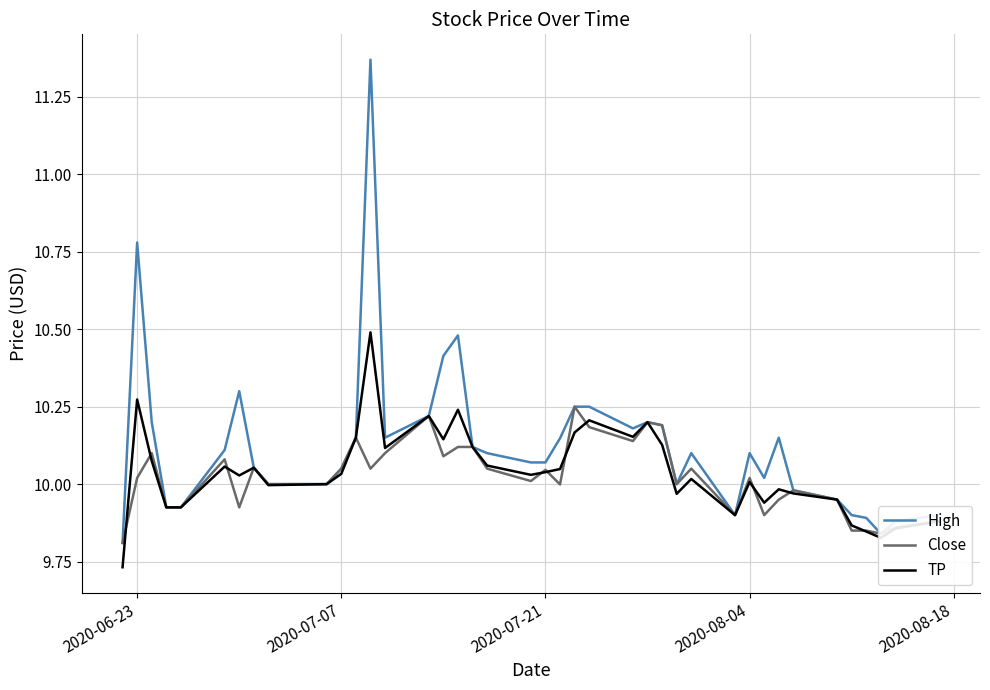

Which series has the largest range (max minus min)?

High